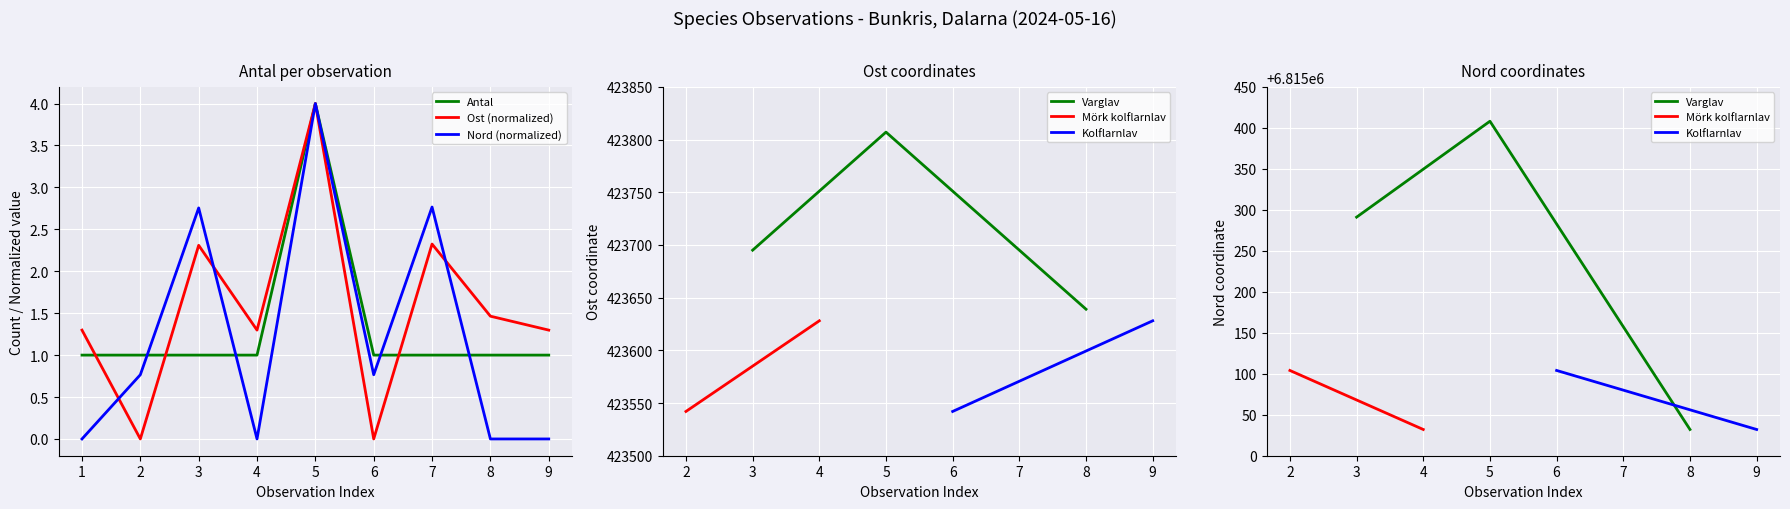

After their last crossing, which series has the higher values: Antal or Nord?

Antal